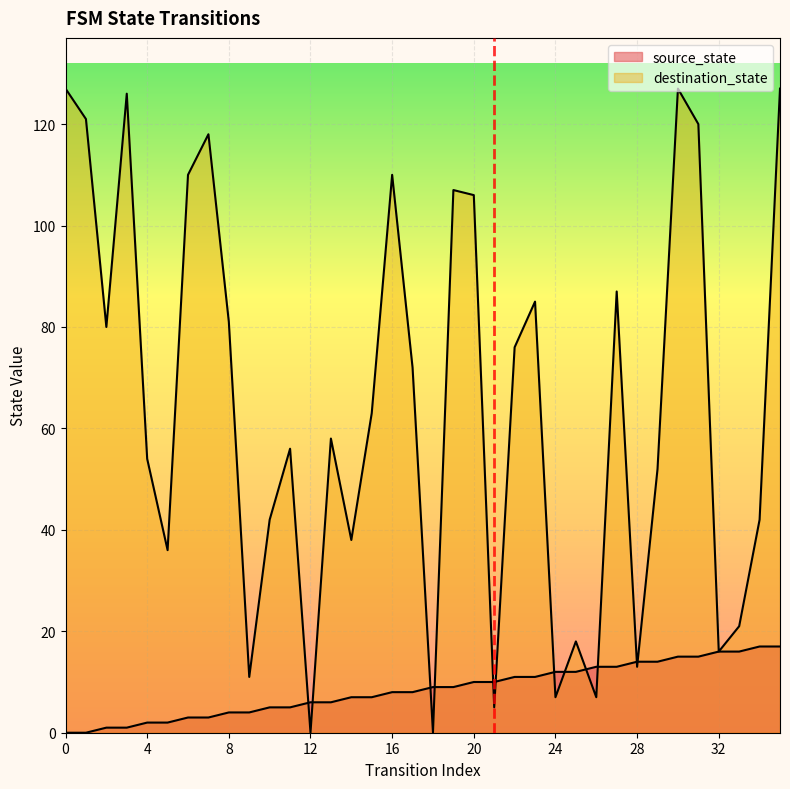

What is the sum of the source_state values at 33 and 8?

20